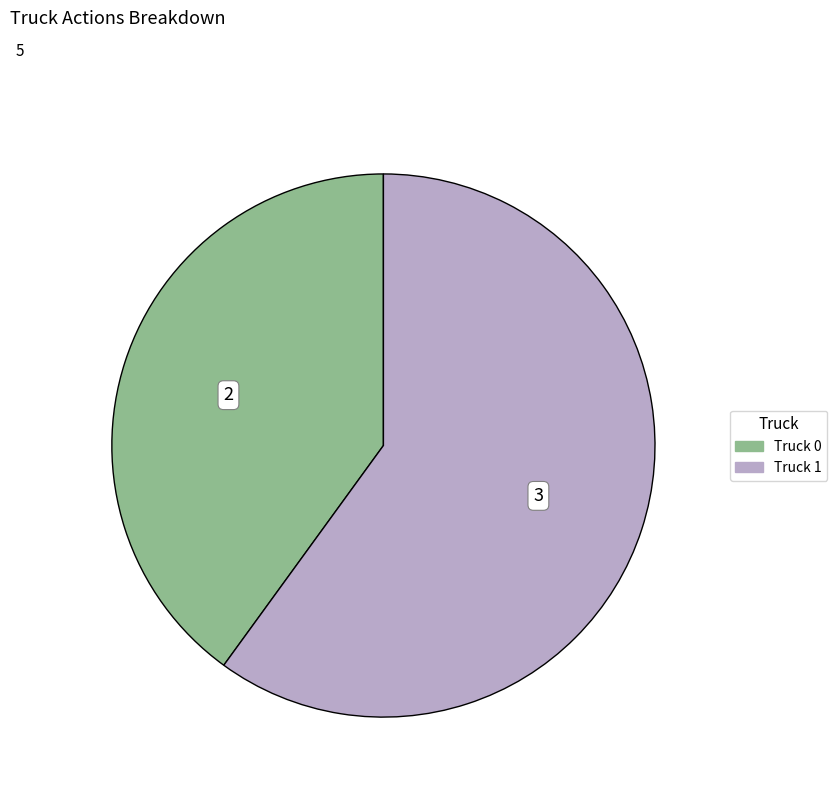

What is the largest slice in the pie chart?

Truck 1